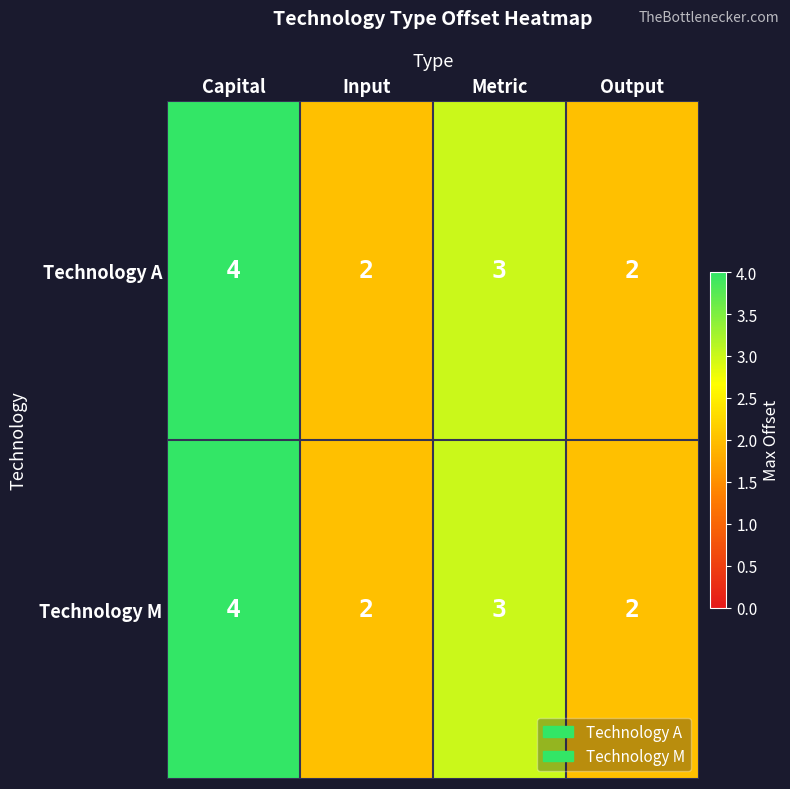

What is the greatest value displayed?

4